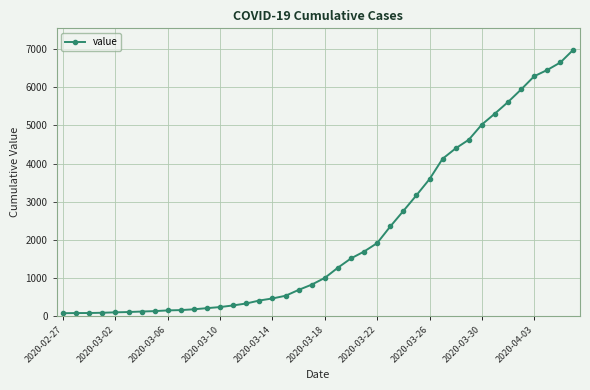

What is the greatest value displayed?

6995